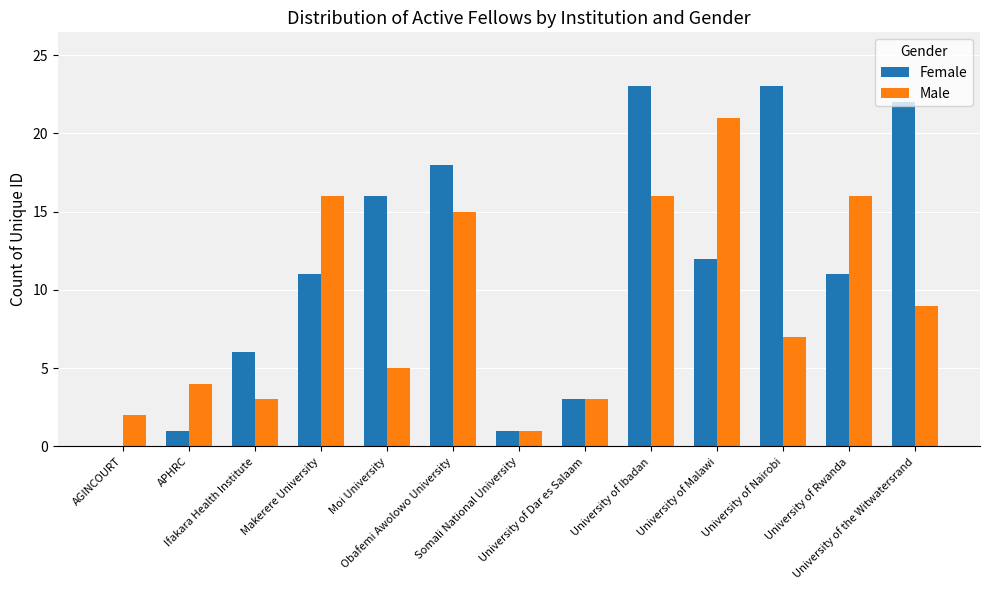

Reading left to right, transcribe all the data shown in this chart.

Female: AGINCOURT=0	APHRC=1	Ifakara Health Institute=6	Makerere University=11	Moi University=16	Obafemi Awolowo University=18	Somali National University=1	University of Dar es Salaam=3	University of Ibadan=23	University of Malawi=12	University of Nairobi=23	University of Rwanda=11	University of the Witwatersrand=22
Male: AGINCOURT=2	APHRC=4	Ifakara Health Institute=3	Makerere University=16	Moi University=5	Obafemi Awolowo University=15	Somali National University=1	University of Dar es Salaam=3	University of Ibadan=16	University of Malawi=21	University of Nairobi=7	University of Rwanda=16	University of the Witwatersrand=9